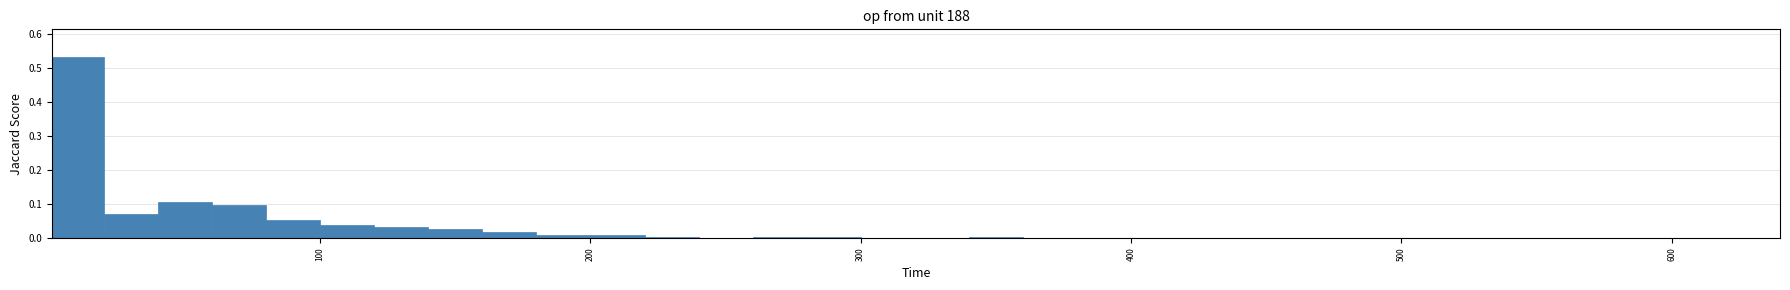

Read against the x-axis, roughly where is the centre of the tallest bar?

10